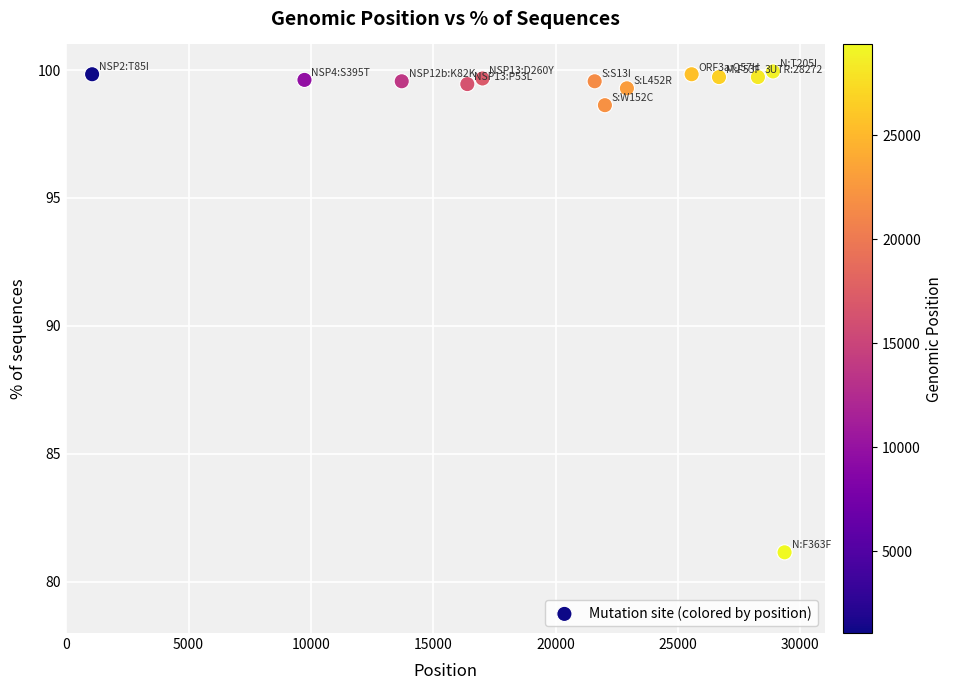

What is the range of Y values (max minus min)?

18.8